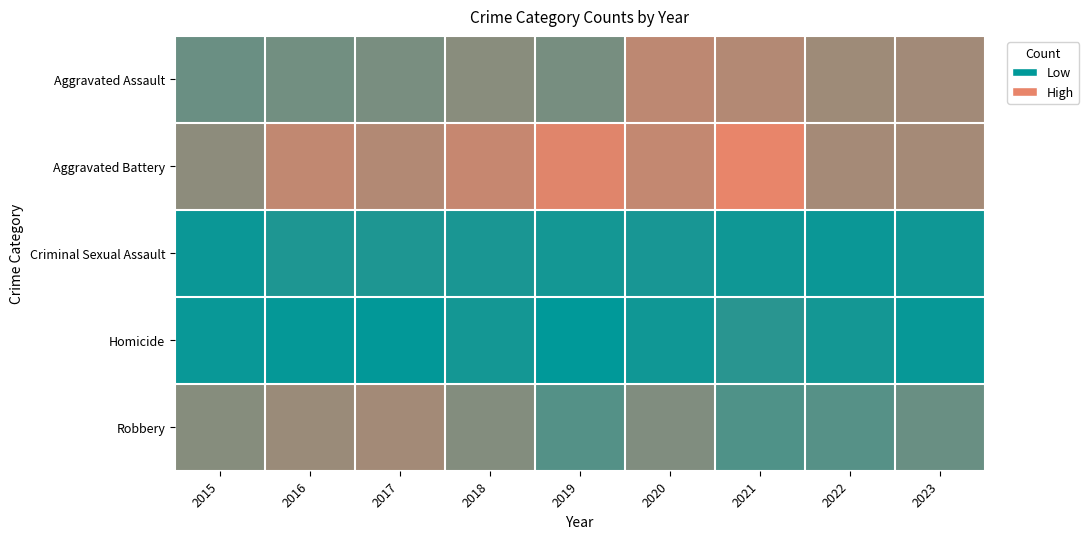

What is the difference between the highest and lowest values at 2015?

85